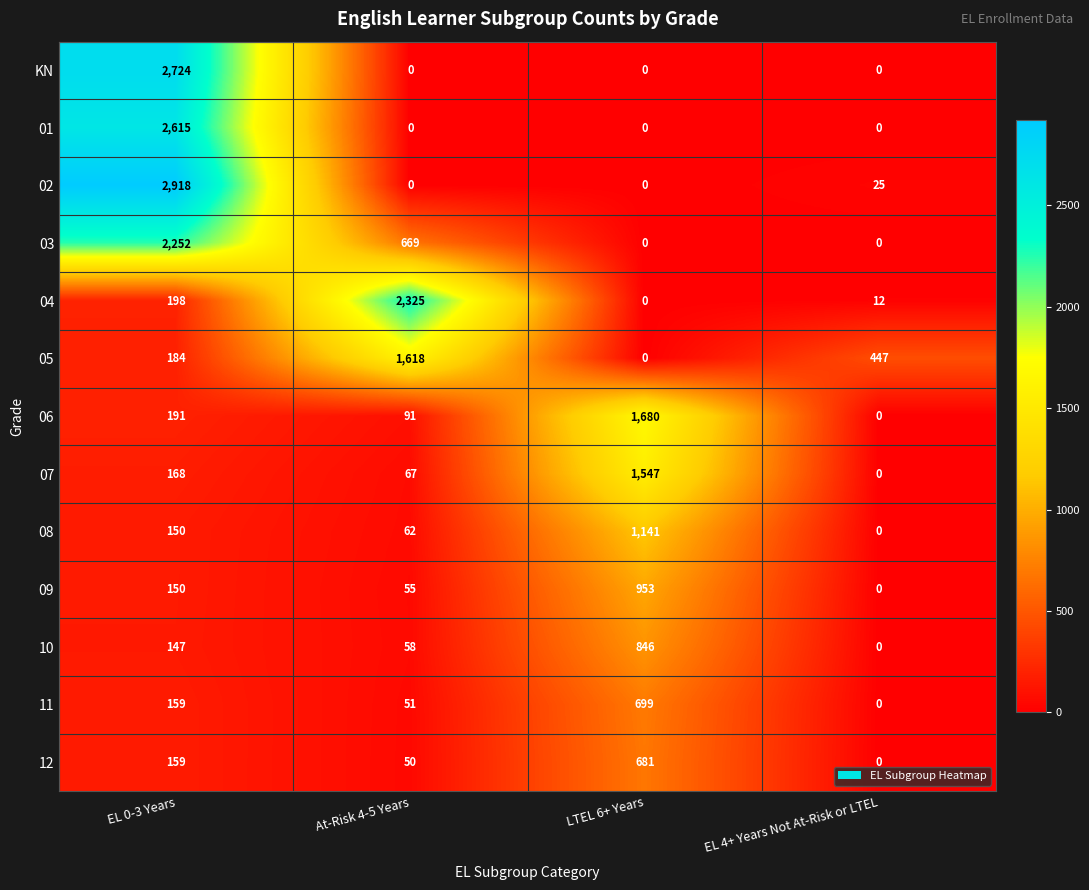

What is the sum of the 07 values at At-Risk 4-5 Years and EL 4+ Years Not At-Risk or LTEL?

67